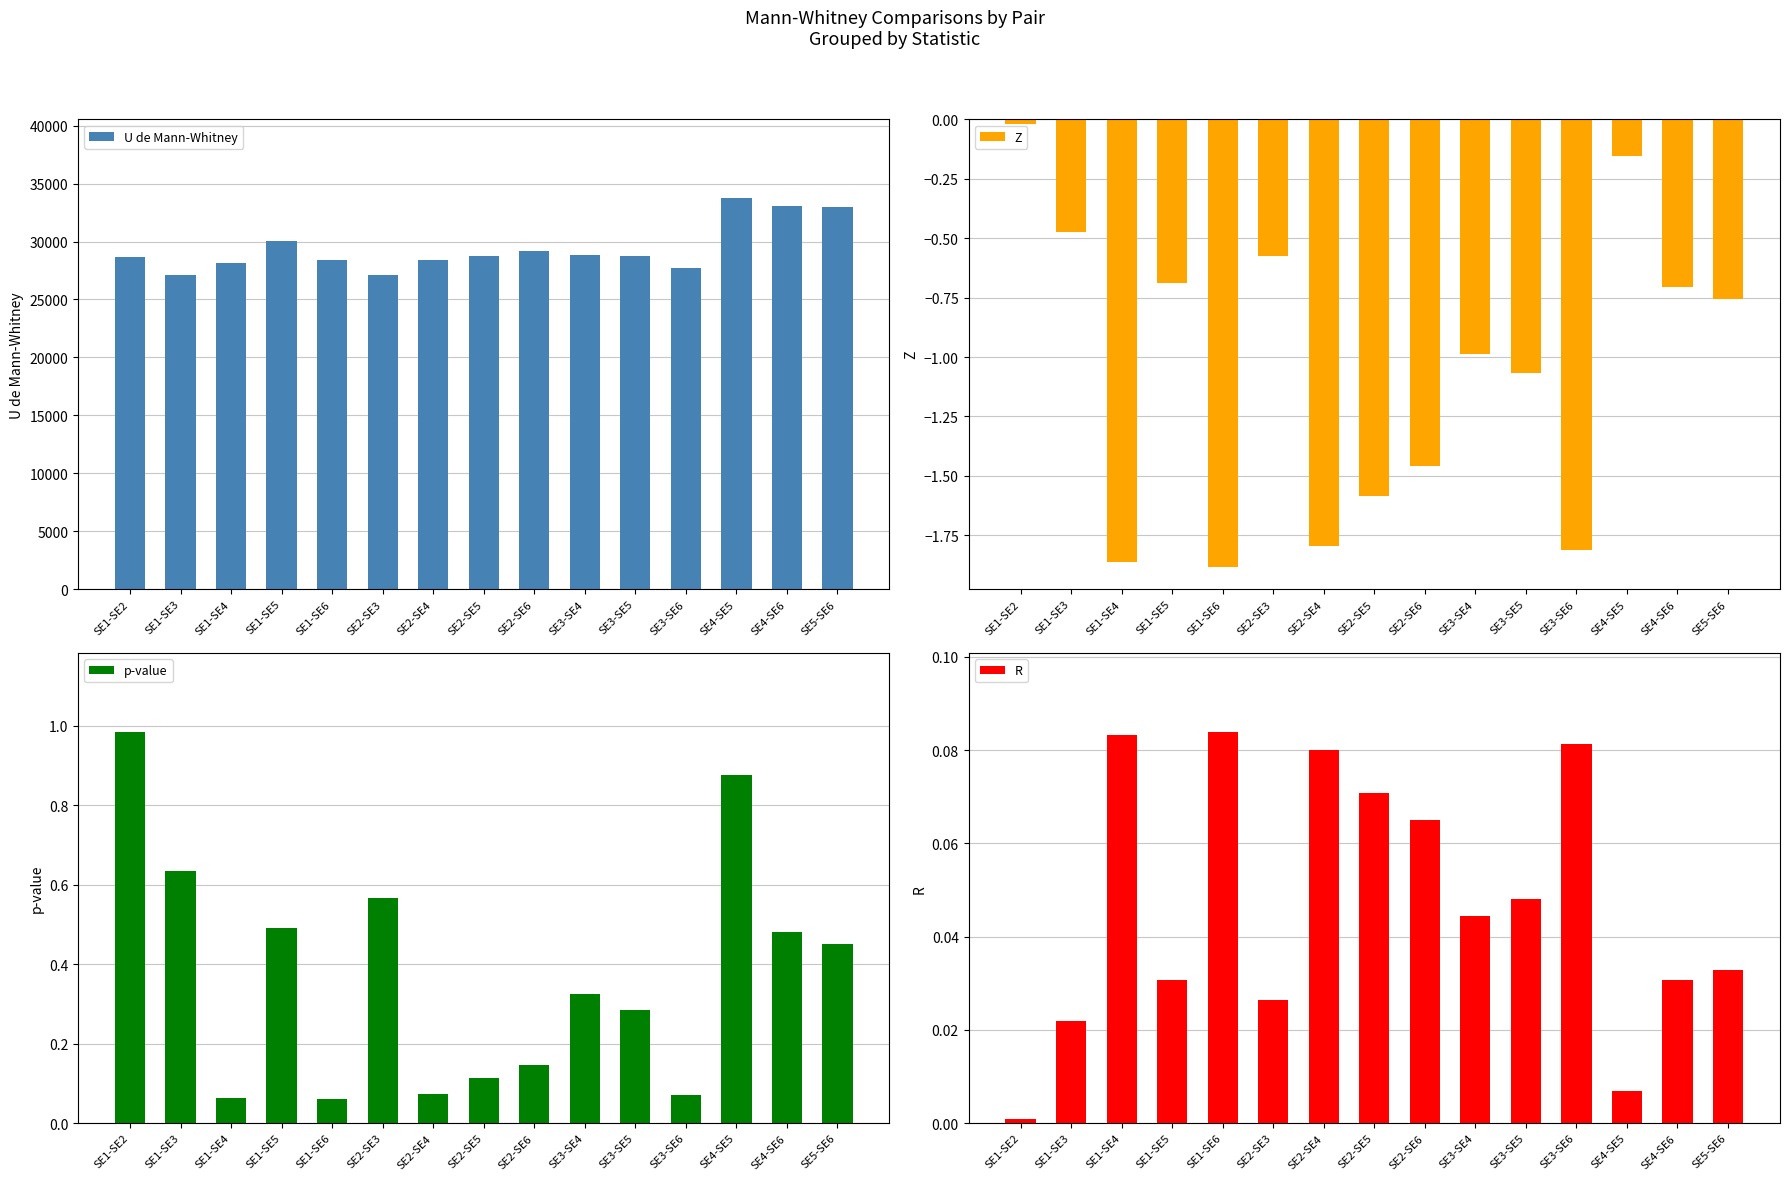

Reading right to left, transcribe all the data shown in this chart.

U de Mann-Whitney: 33015.0	33101.0	33792.0	27755.0	28713.0	28843.0	29185.0	28756.0	28418.0	27105.0	28373.0	30081.0	28184.0	27140.0	28652.0
Z: -0.8	-0.7	-0.2	-1.8	-1.1	-1.0	-1.5	-1.6	-1.8	-0.6	-1.9	-0.7	-1.9	-0.5	-0.0
p-value: 0.5	0.5	0.9	0.1	0.3	0.3	0.1	0.1	0.1	0.6	0.1	0.5	0.1	0.6	1.0
R: 0.0	0.0	0.0	0.1	0.0	0.0	0.1	0.1	0.1	0.0	0.1	0.0	0.1	0.0	0.0